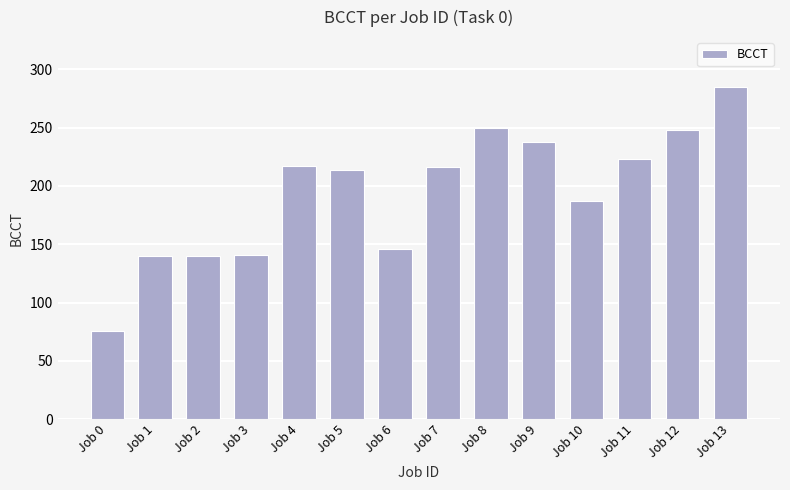

Does the chart contain any negative values?

No